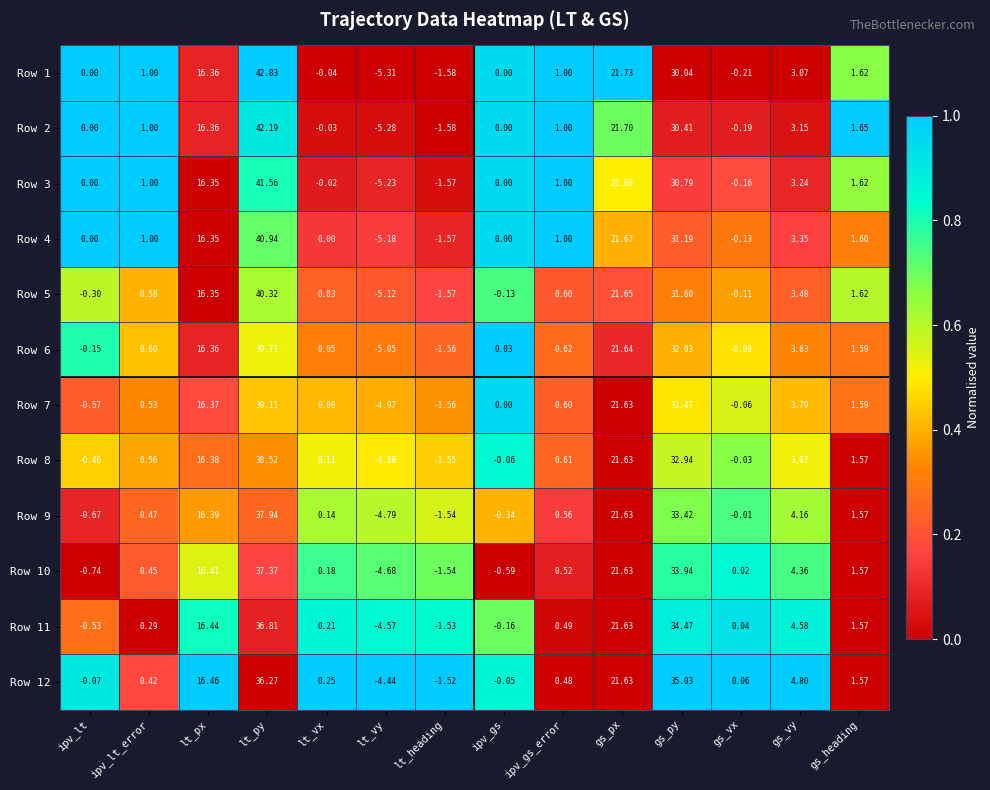

Which category has the lowest value across all series?

lt_vy